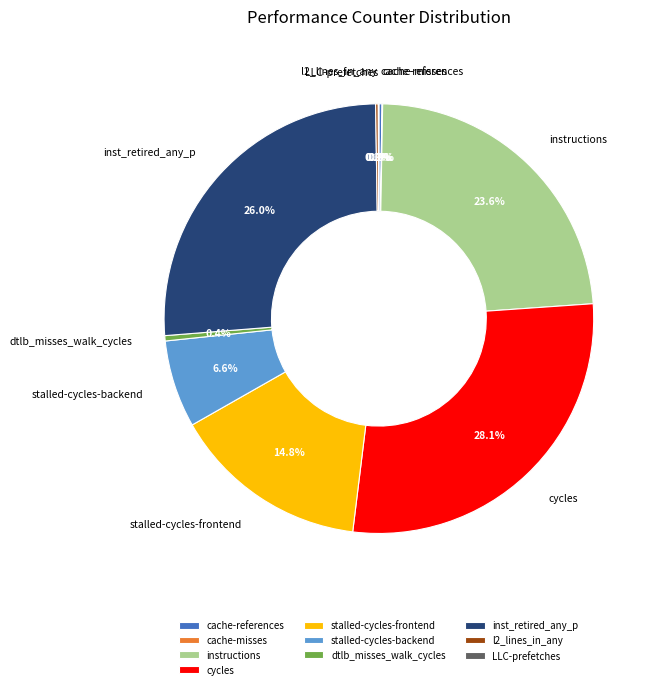

To the nearest percent, what is the difference between the largest and smallest slice percentages?

28%